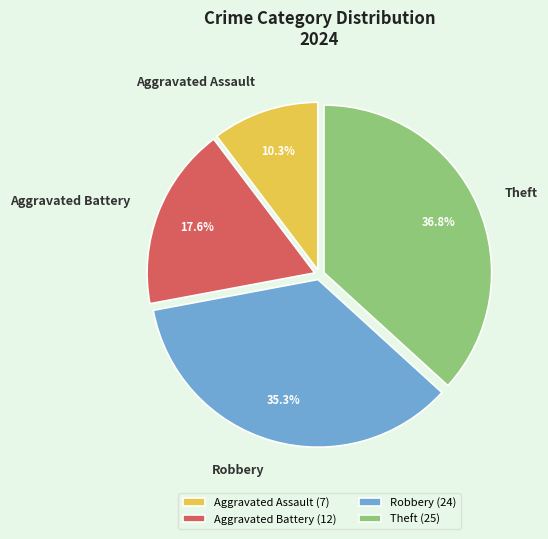

Combined, do Theft and Aggravated Assault account for over 50%?

No